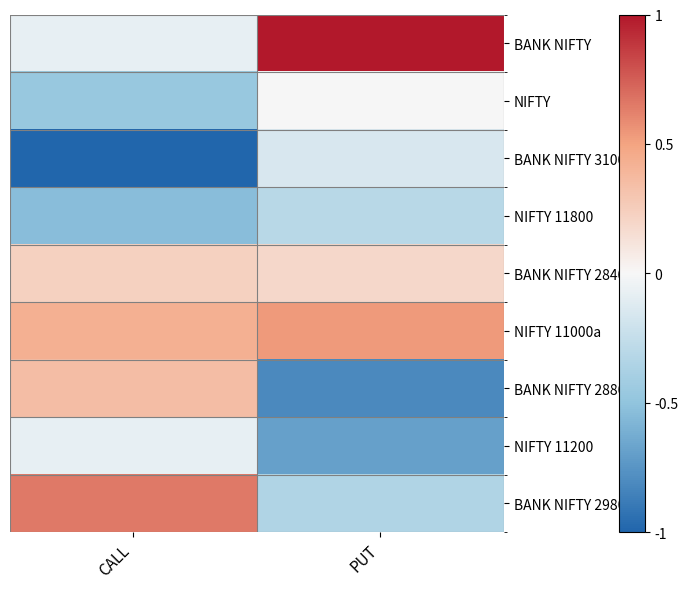

Reading left to right, extract all data points from this chart.

BANK NIFTY: CALL=-0.1	PUT=1.0
NIFTY: CALL=-0.5	PUT=0.0
BANK NIFTY 31000: CALL=-1.0	PUT=-0.2
NIFTY 11800: CALL=-0.5	PUT=-0.3
BANK NIFTY 28400: CALL=0.2	PUT=0.2
NIFTY 11000a: CALL=0.4	PUT=0.5
BANK NIFTY 28800: CALL=0.3	PUT=-0.8
NIFTY 11200: CALL=-0.1	PUT=-0.7
BANK NIFTY 29800: CALL=0.7	PUT=-0.3